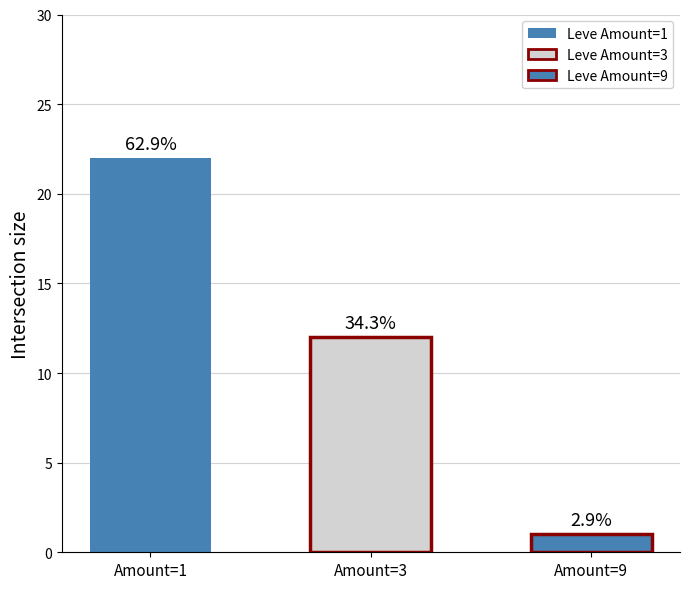

What is the average value?

12